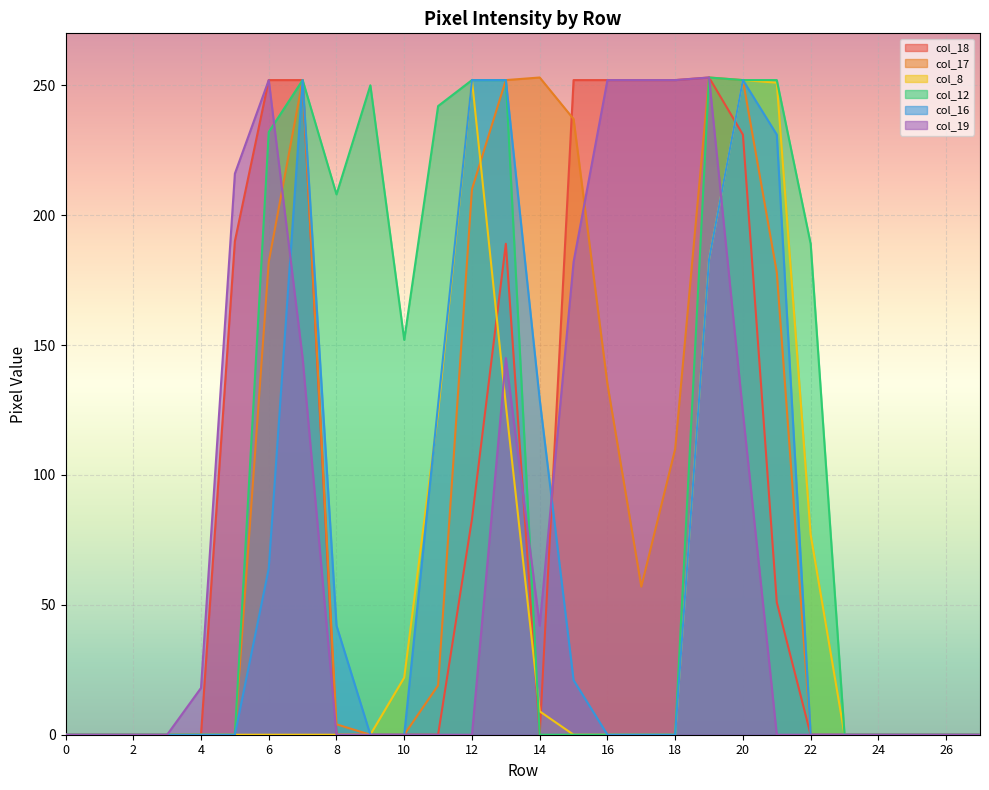

The col_8 series shows 0 at 4. True or false?

True